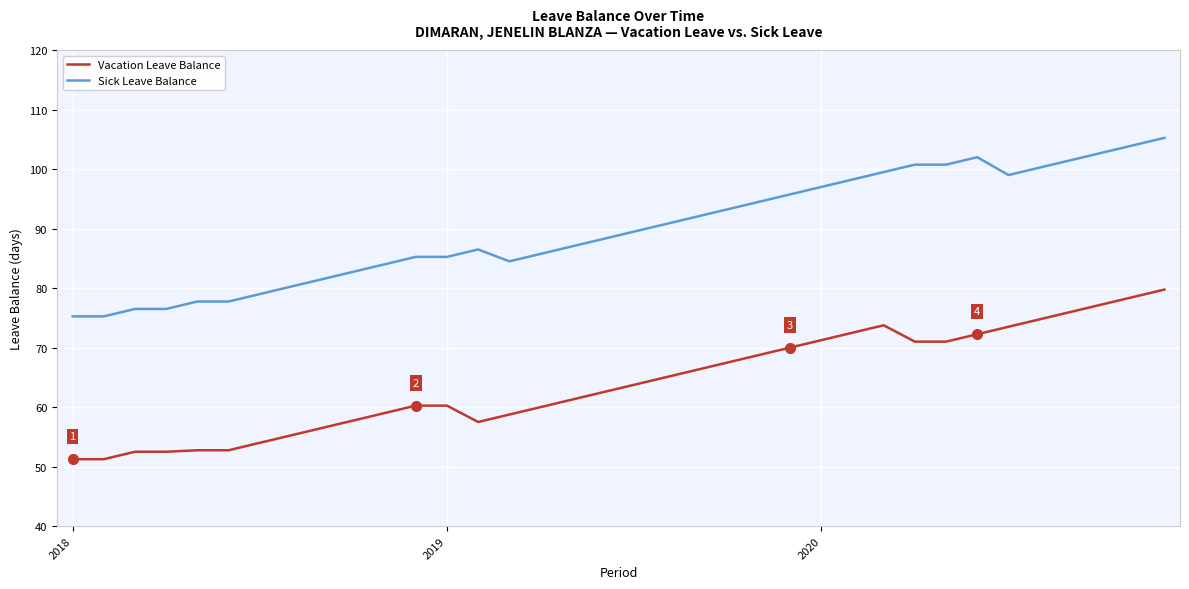

What are all the series names shown in the legend?

Vacation Leave Balance, Sick Leave Balance